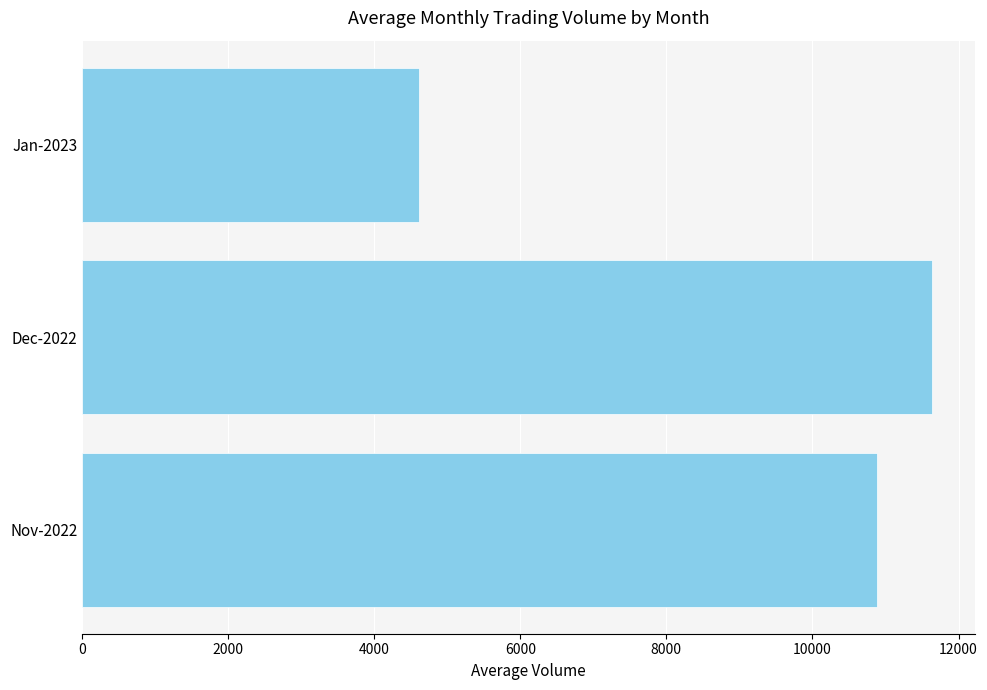

True or false: the data shows 1728 at Jan-2023.

False